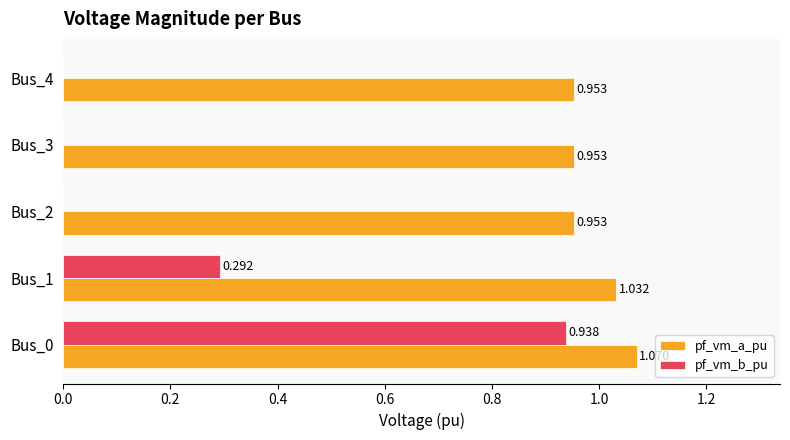

Is the value of pf_vm_b_pu at Bus_0 greater than the value of pf_vm_a_pu at Bus_4?

No